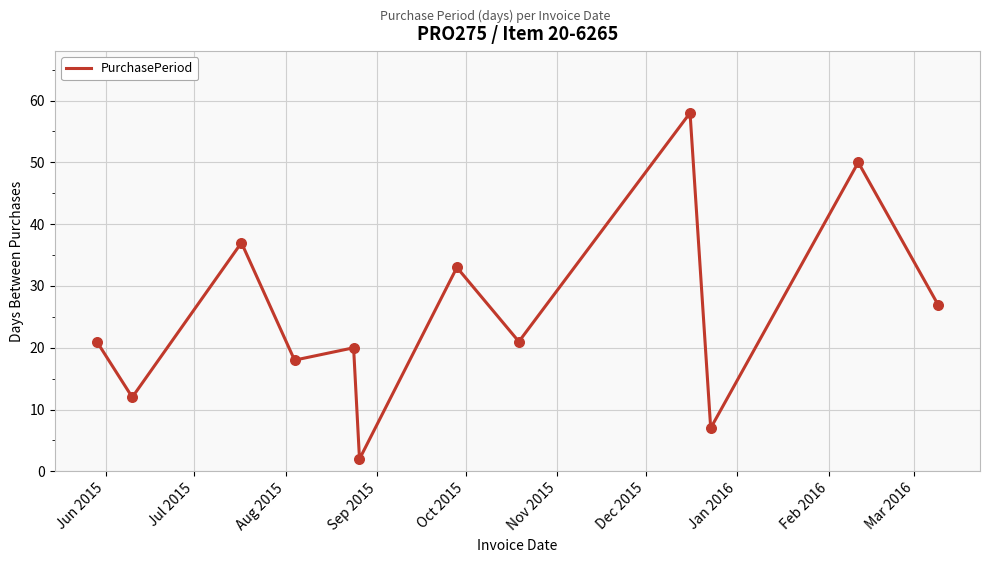

What is the difference between the maximum and minimum values?

56